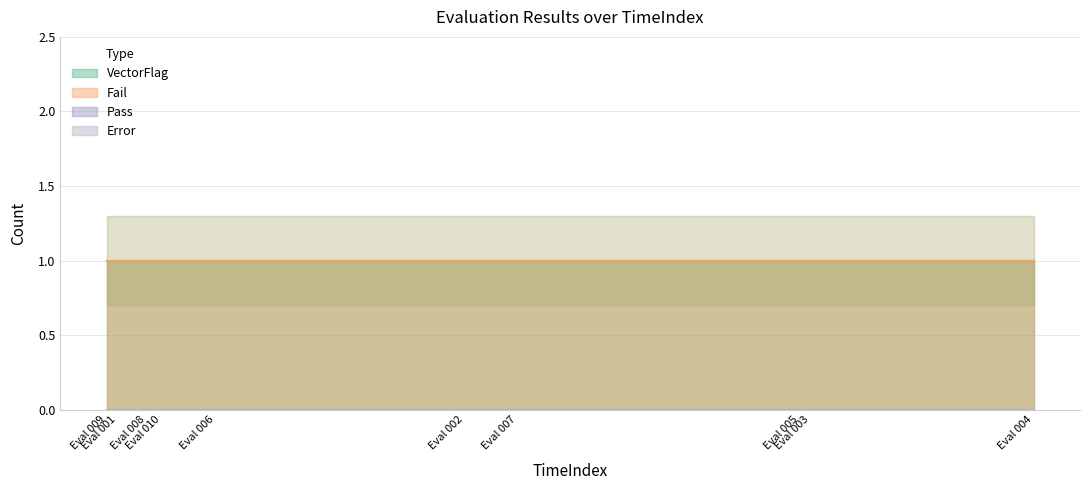

True or false: Pass and Error intersect in this chart.

False